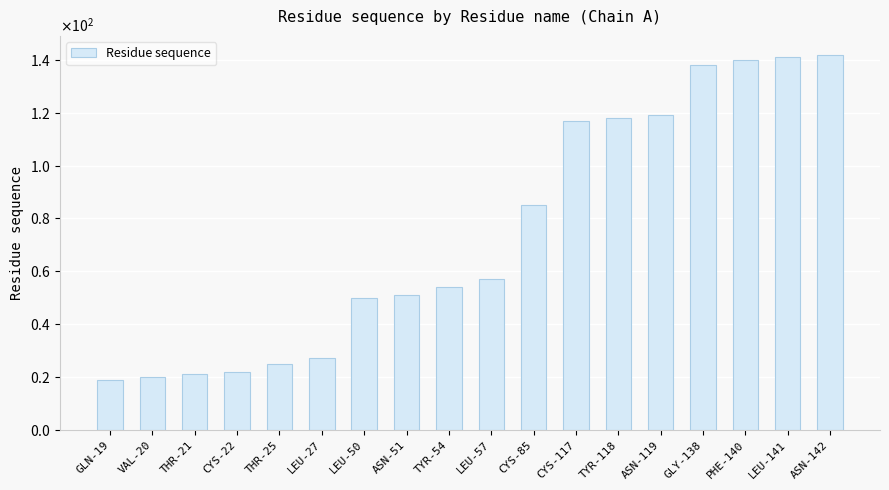

Are the bars grouped side by side (vs. stacked)?

No